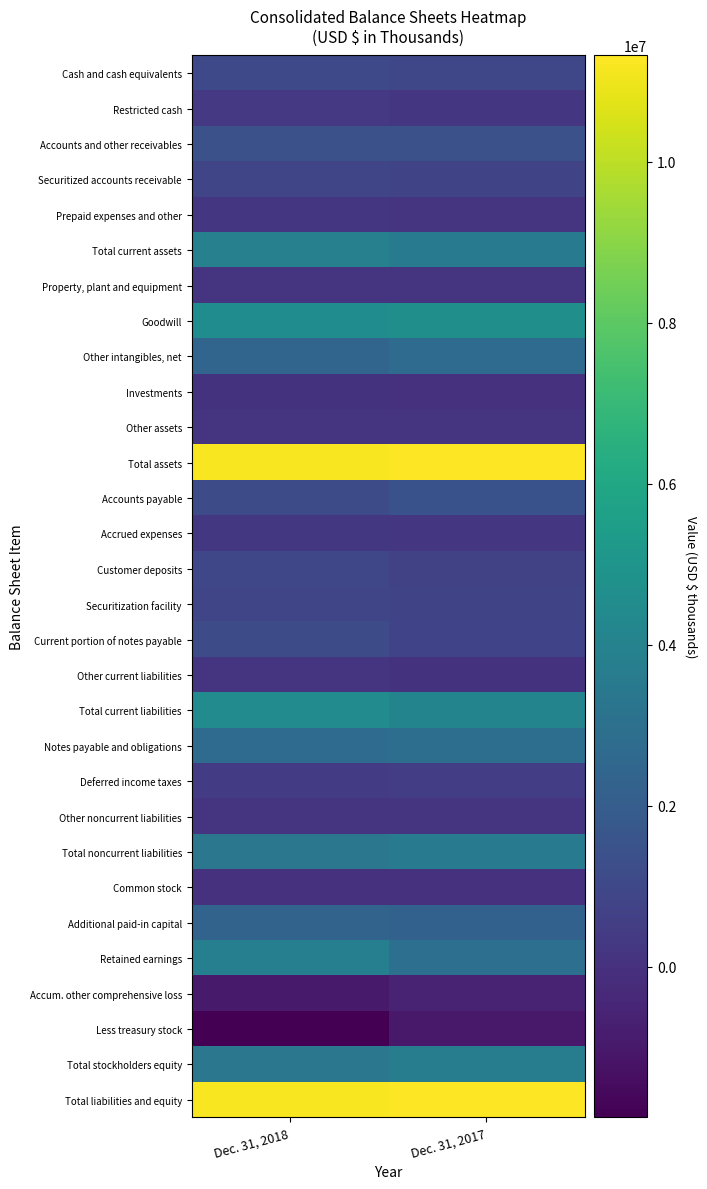

Rank the series at Dec. 31, 2017 from highest to lowest value.

Total assets, Total liabilities and equity, Goodwill, Total current liabilities, Total stockholders equity, Total current assets, Total noncurrent liabilities, Retained earnings, Notes payable and obligations, Other intangibles, net, Additional paid-in capital, Accounts payable, Accounts and other receivables, Cash and cash equivalents, Securitized accounts receivable, Securitization facility, Current portion of notes payable, Customer deposits, Deferred income taxes, Accrued expenses, Restricted cash, Prepaid expenses and other, Property, plant and equipment, Other noncurrent liabilities, Other assets, Other current liabilities, Investments, Common stock, Accum. other comprehensive loss, Less treasury stock